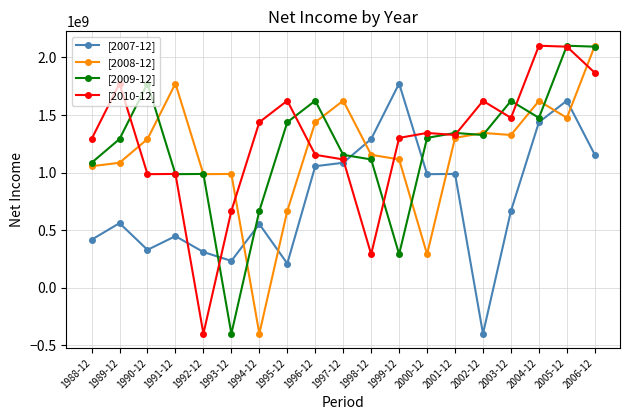

What is the total value across all series at 1989-12?

4714000000